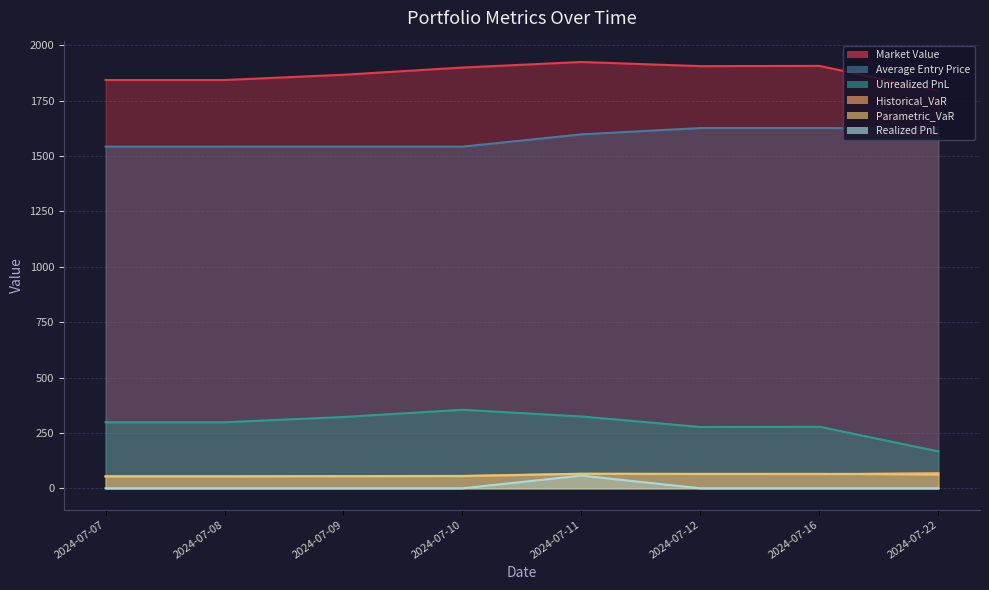

What is the value of the Unrealized PnL point at the 1st from the left?

298.1